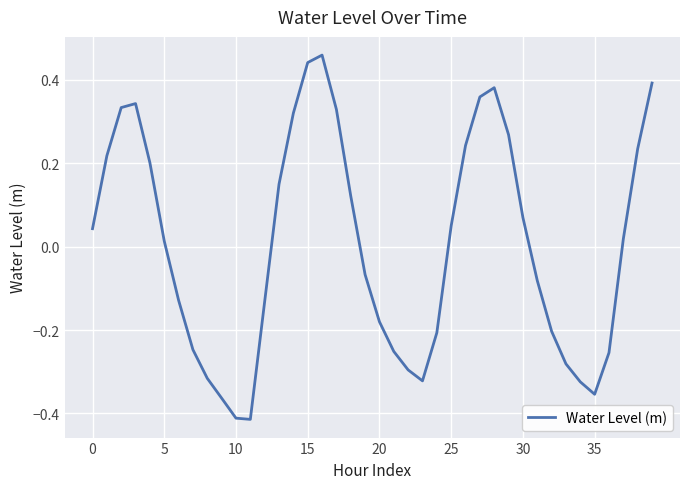

What is the difference between the maximum and minimum values?

0.9